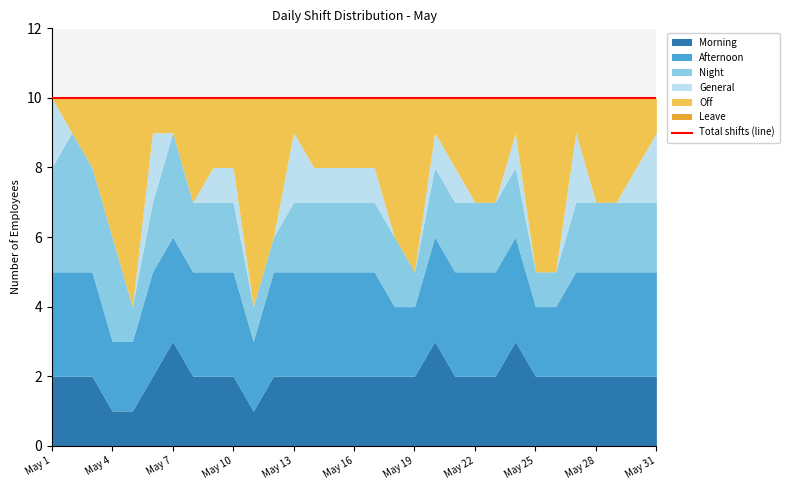

How many distinct data groups are displayed?

6